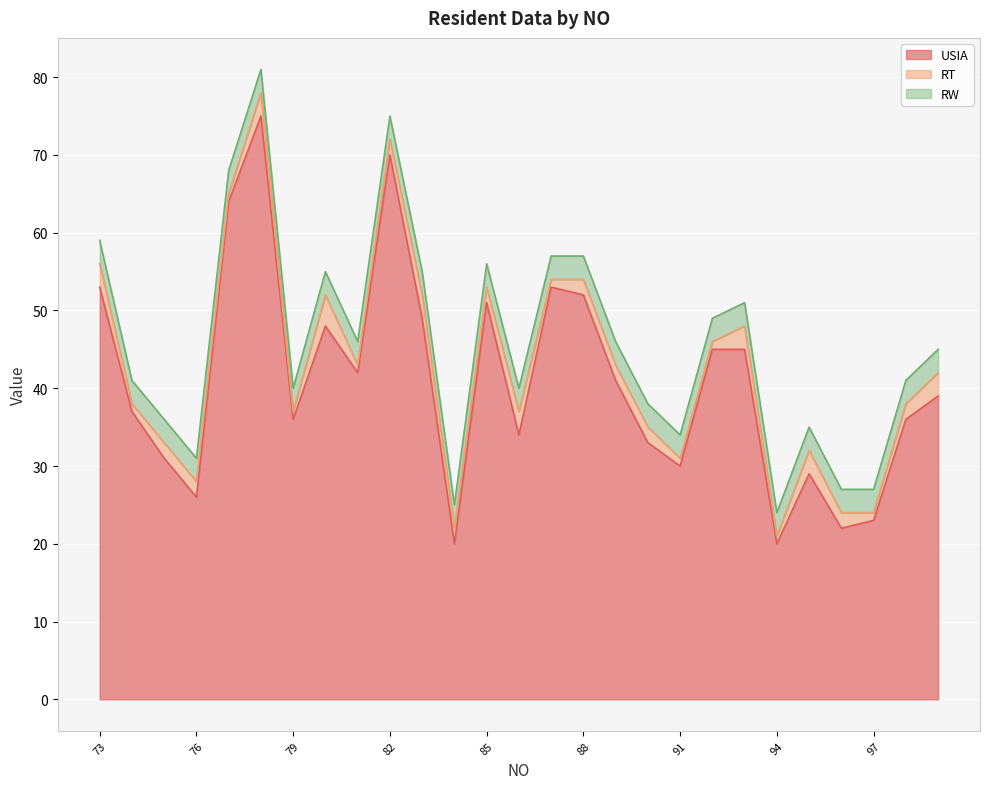

What value does the USIA series have at 87?

53